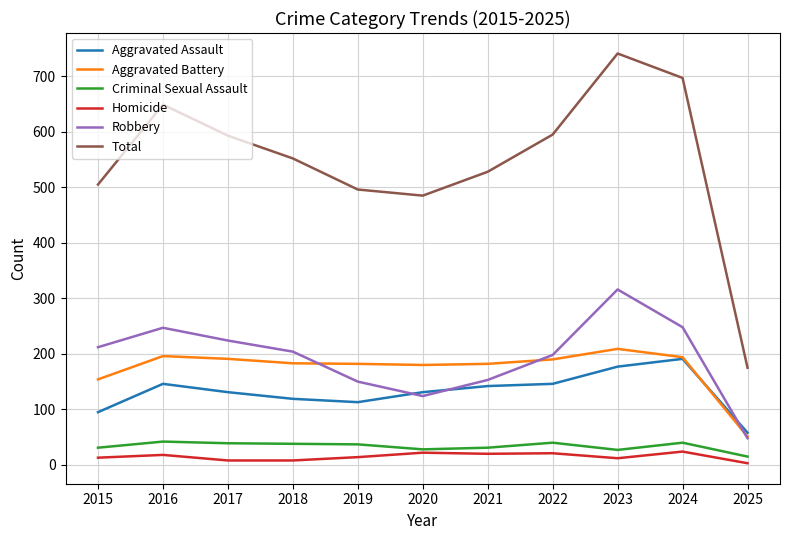

What is the difference between the highest and lowest values at 2016?

631